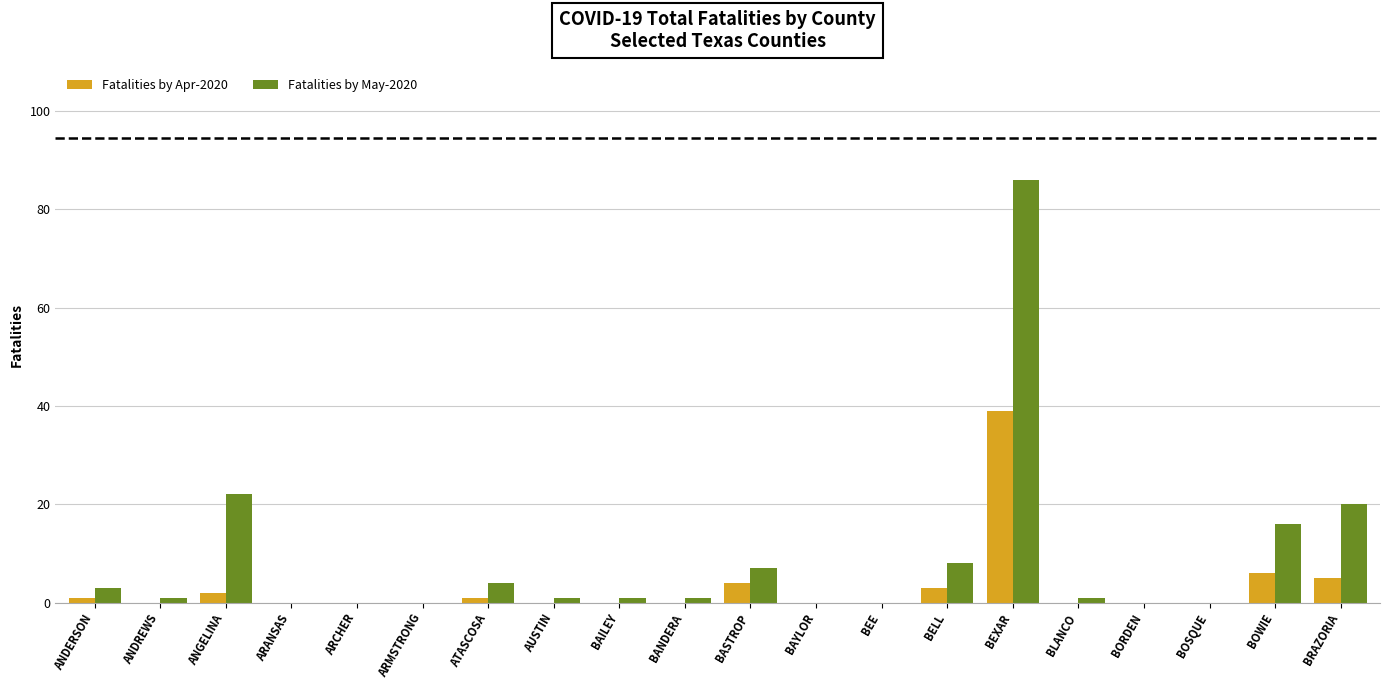

The value of Fatalities by Apr-2020 at BEE is 18. True or false?

False